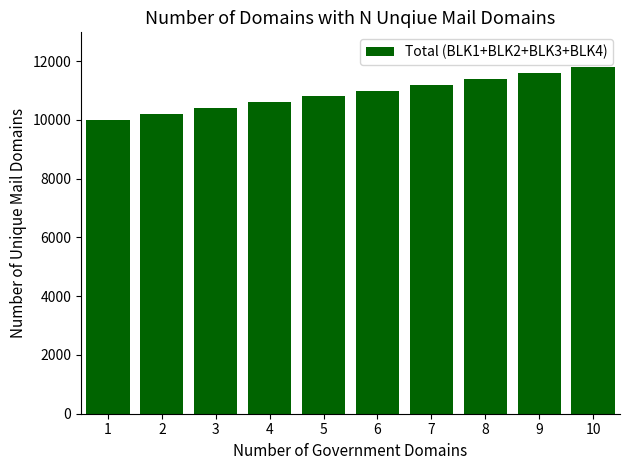

What is the sum of all values?

109040